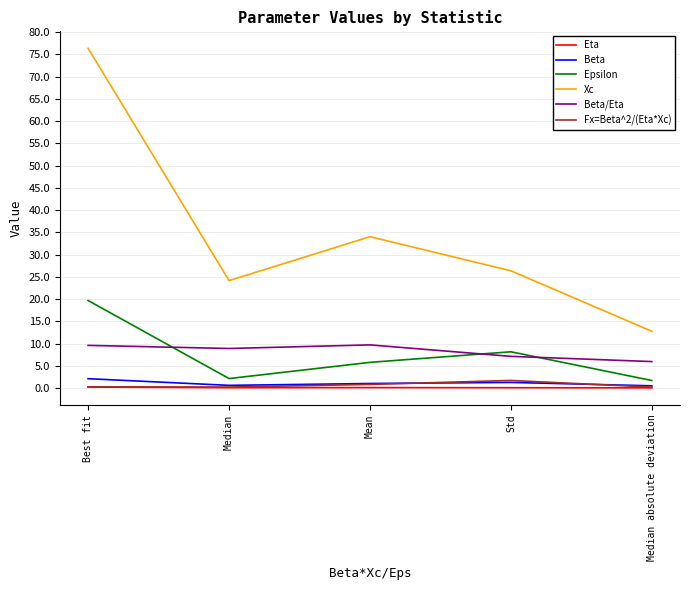

How many lines are shown in the chart?

6